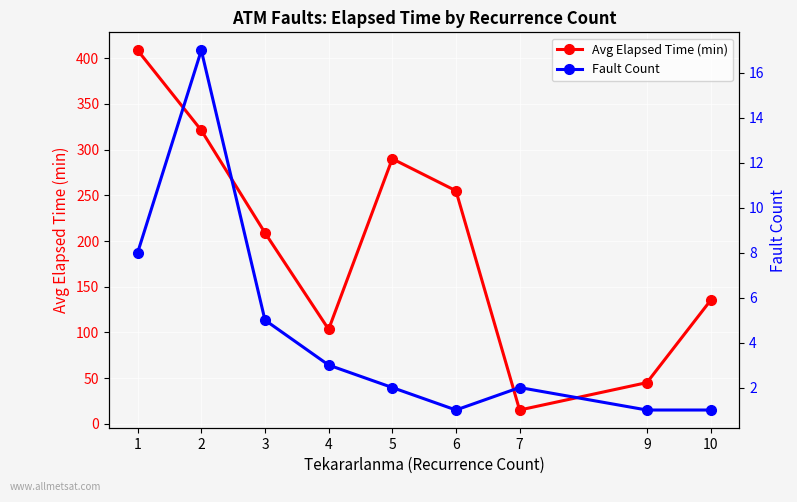

The Fault Count series shows 4.2 at 4. True or false?

False